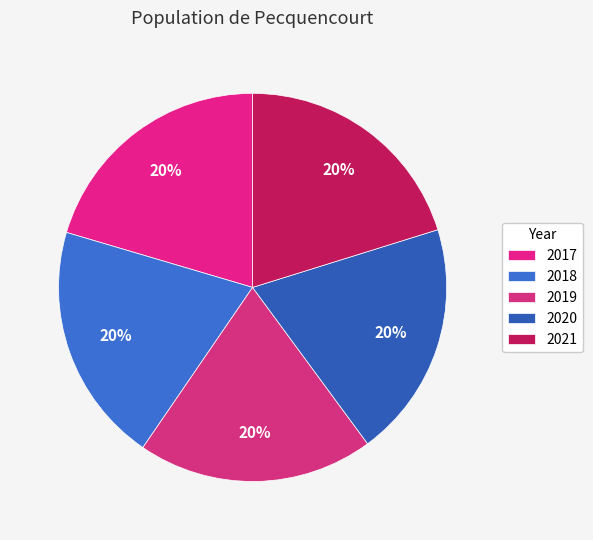

Does 2017 represent more than half of the total?

No